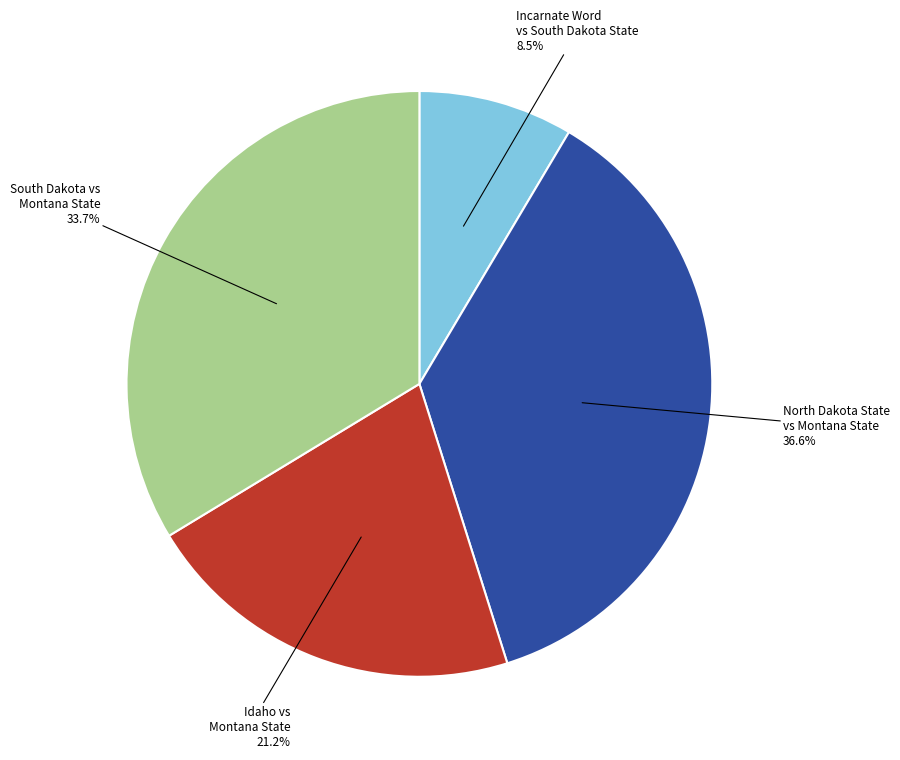

Is there a majority slice in this chart?

No